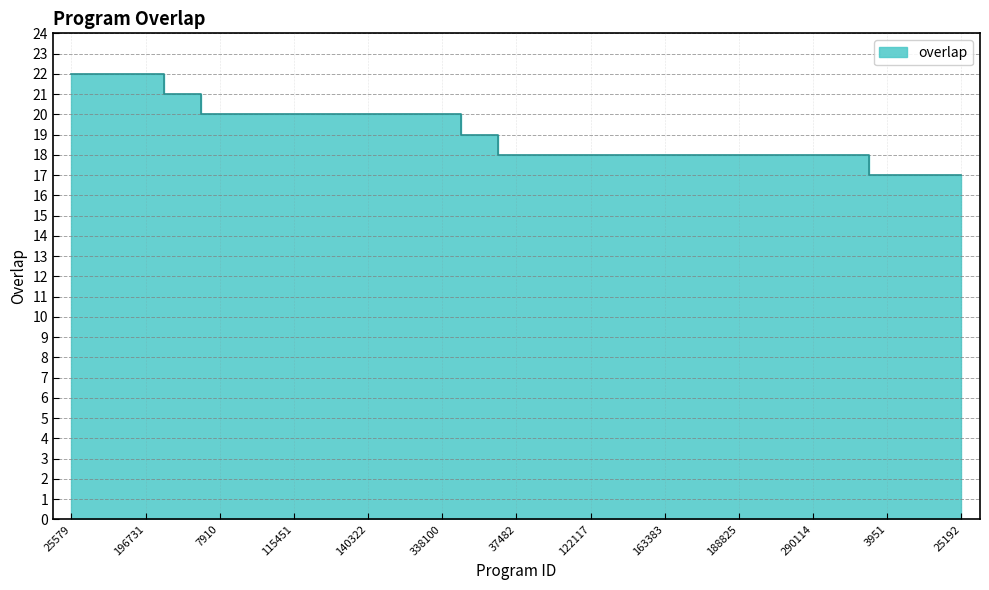

The chart shows a value of 17 at 3954. True or false?

True